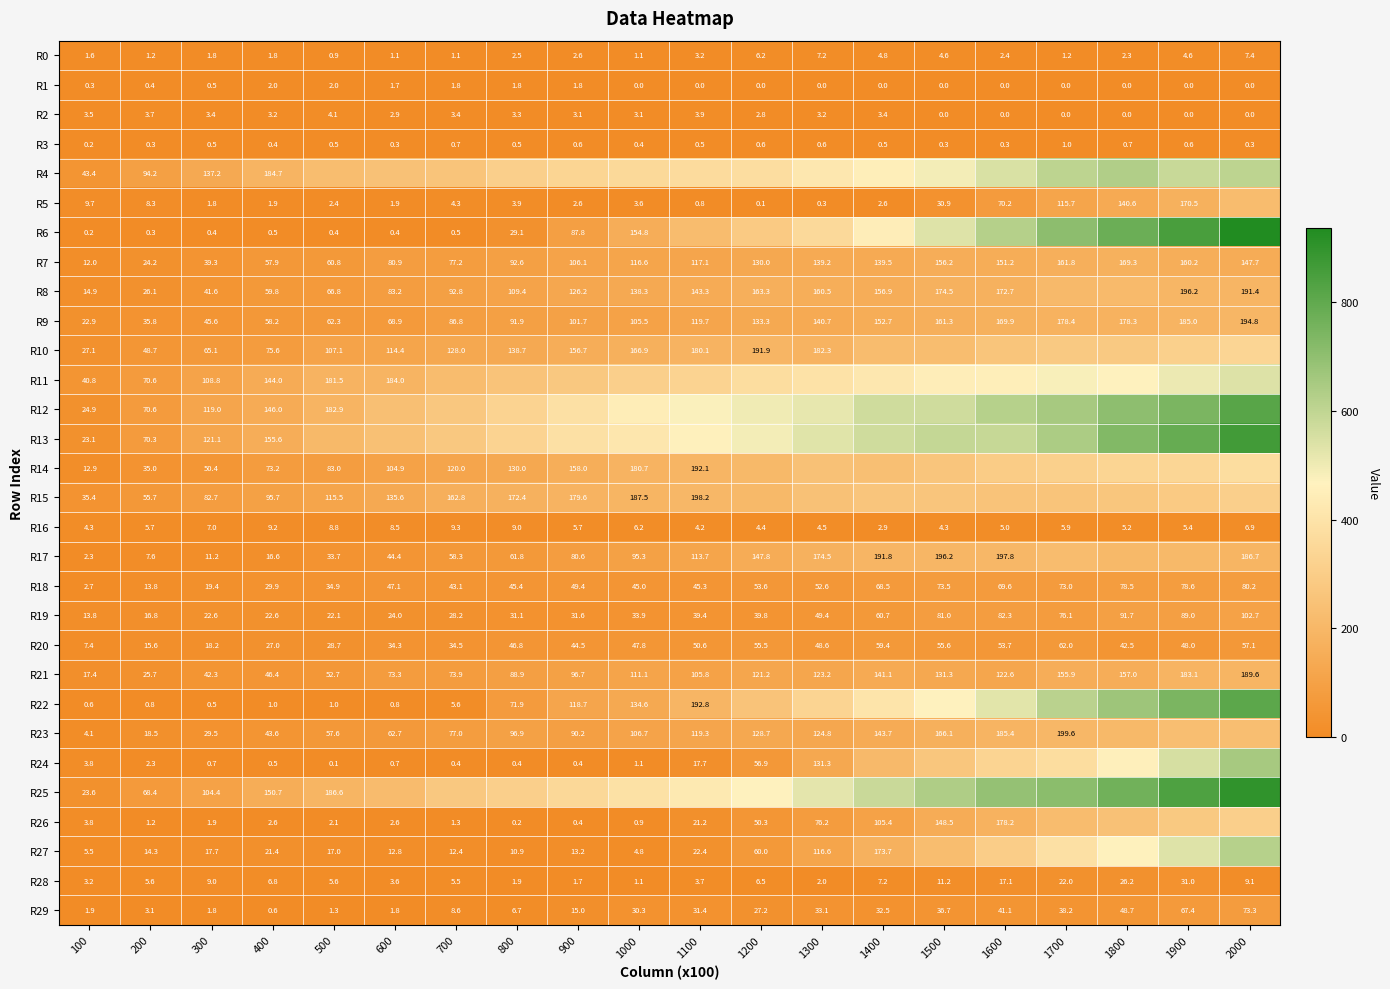

Between 2000 and 1800, which is larger?

2000